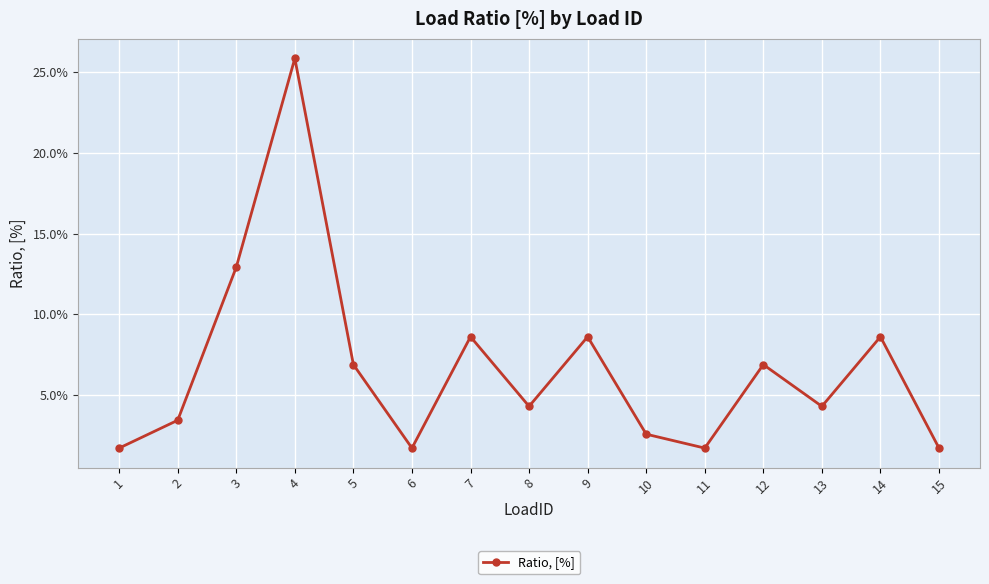

Is this an area chart (filled region under the line)?

No